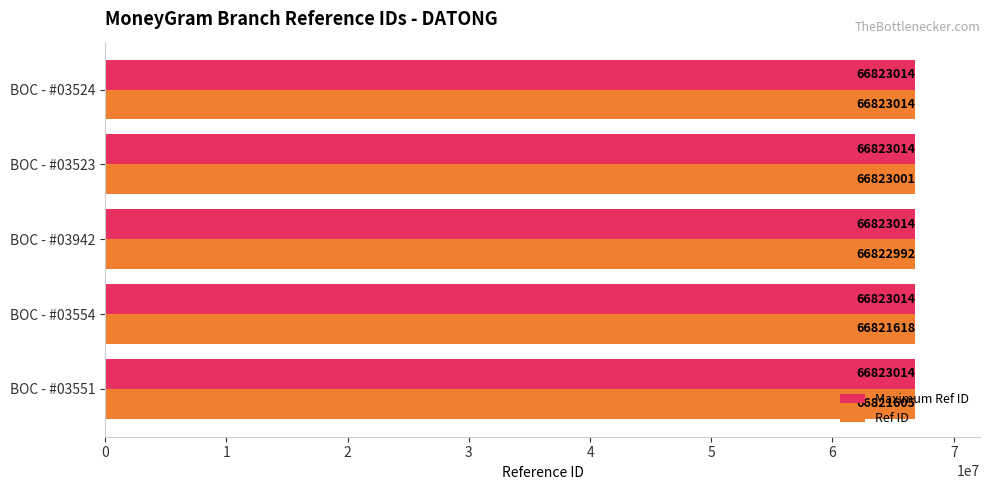

What is the difference between the maximum and second lowest values in the Ref ID series?

1396